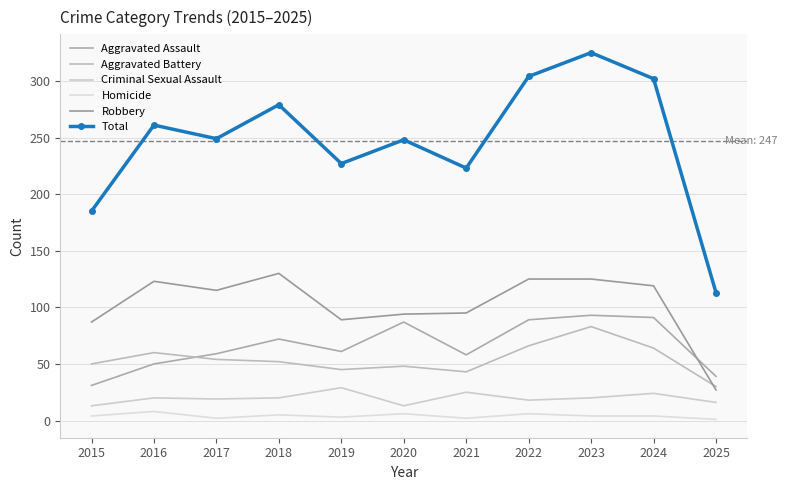

True or false: Homicide and Total cross at least once.

False